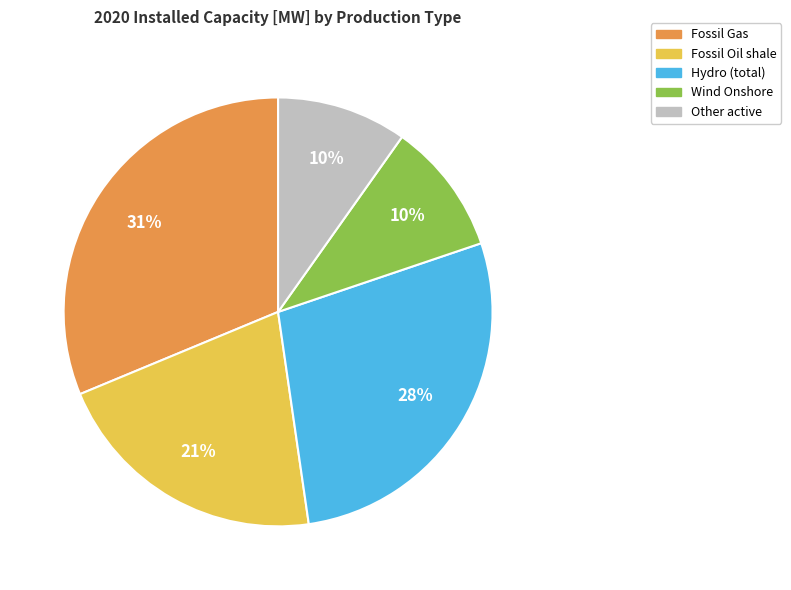

Combined, do Wind Onshore and Hydro (total) account for over 50%?

No